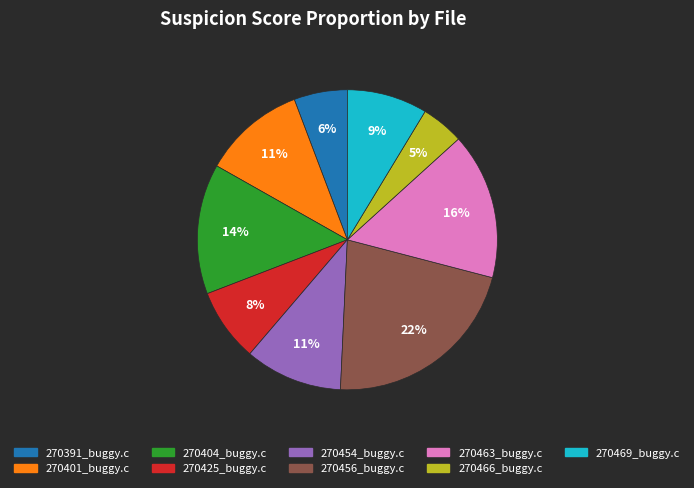

Which slice is the largest?

270456_buggy.c